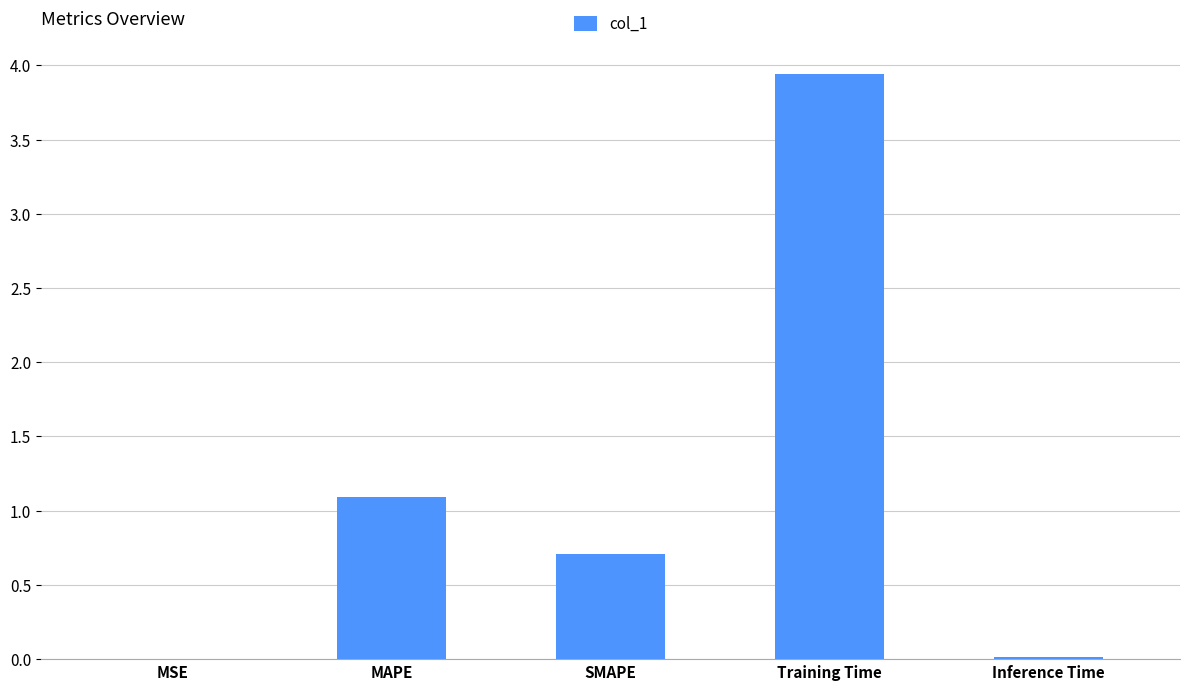

Where is the data nearest to the value 1?

MAPE